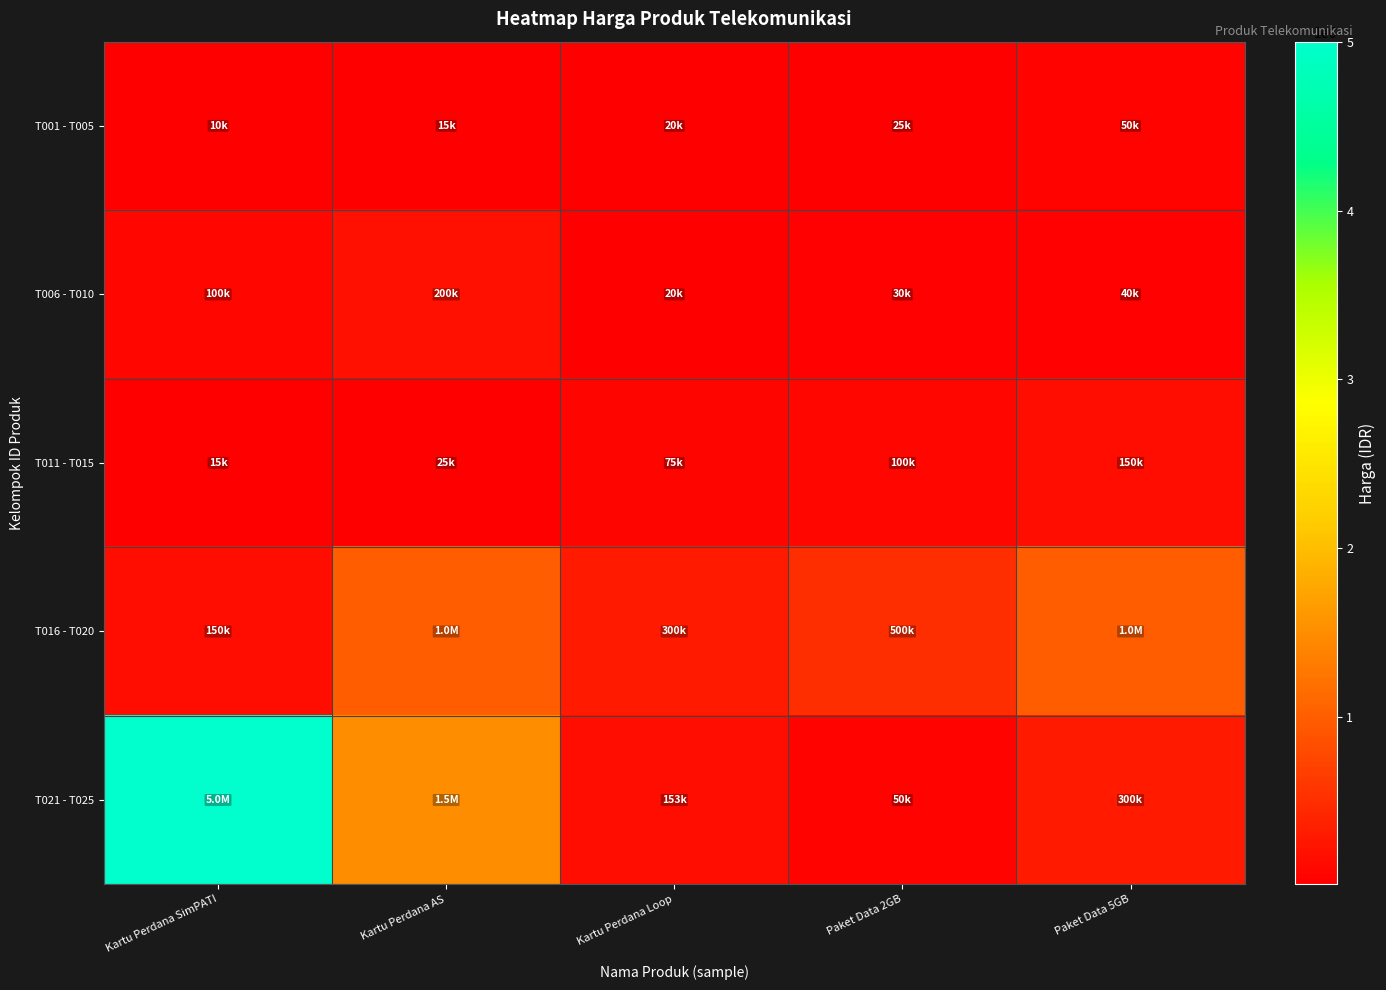

Rank the series by their maximum value, from lowest to highest.

T001 - T005, T011 - T015, T006 - T010, T016 - T020, T021 - T025